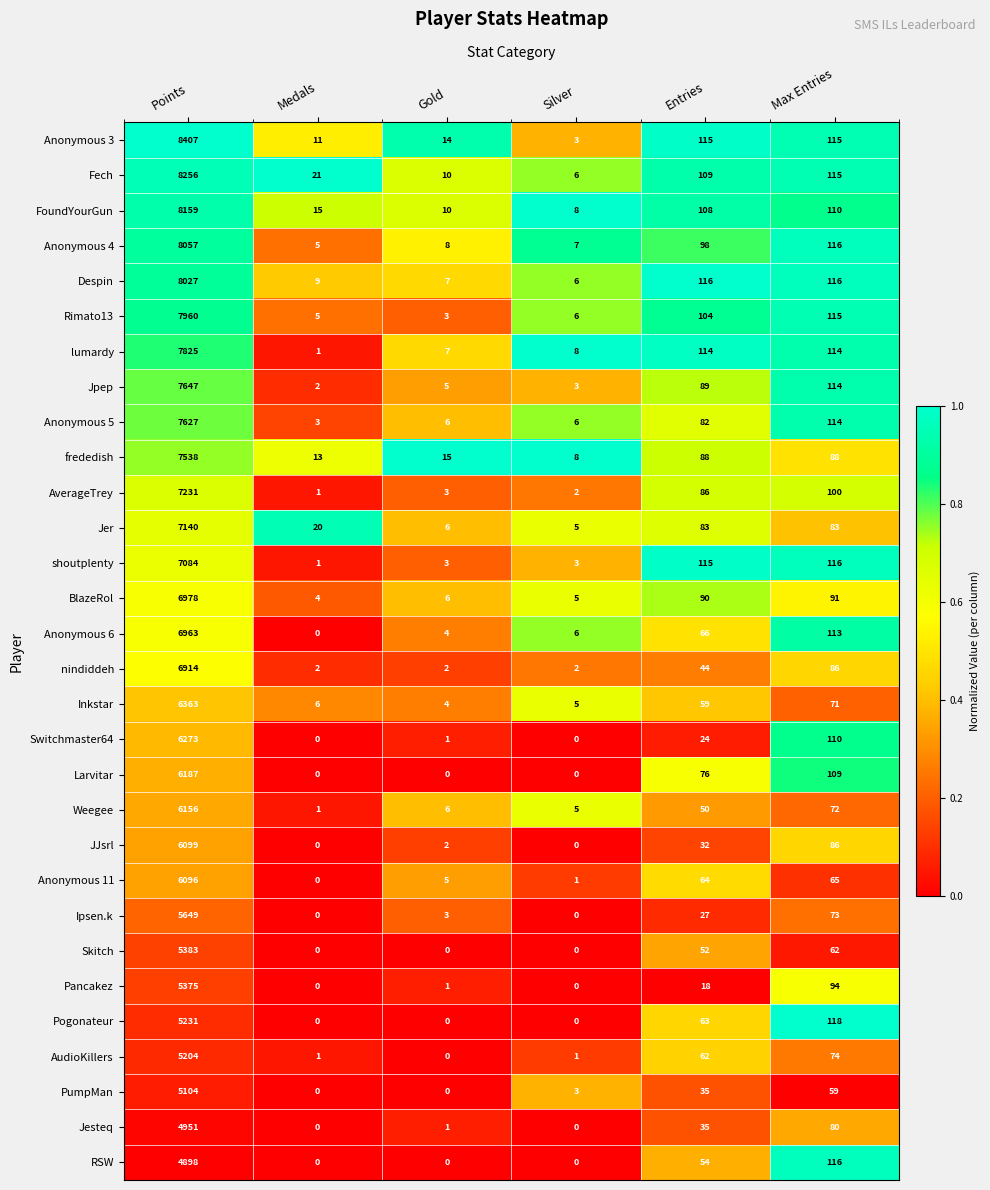

Rank the series by their maximum value, from lowest to highest.

RSW, Jesteq, PumpMan, AudioKillers, Pogonateur, Pancakez, Skitch, Ipsen.k, Anonymous 11, JJsrl, Weegee, Larvitar, Switchmaster64, Inkstar, nindiddeh, Anonymous 6, BlazeRol, shoutplenty, Jer, AverageTrey, frededish, Anonymous 5, Jpep, lumardy, Rimato13, Despin, Anonymous 4, FoundYourGun, Fech, Anonymous 3